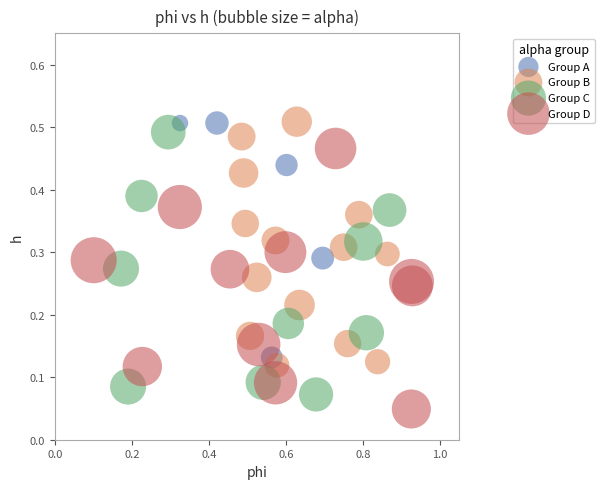

What are all the series names shown in the legend?

Group A, Group B, Group C, Group D